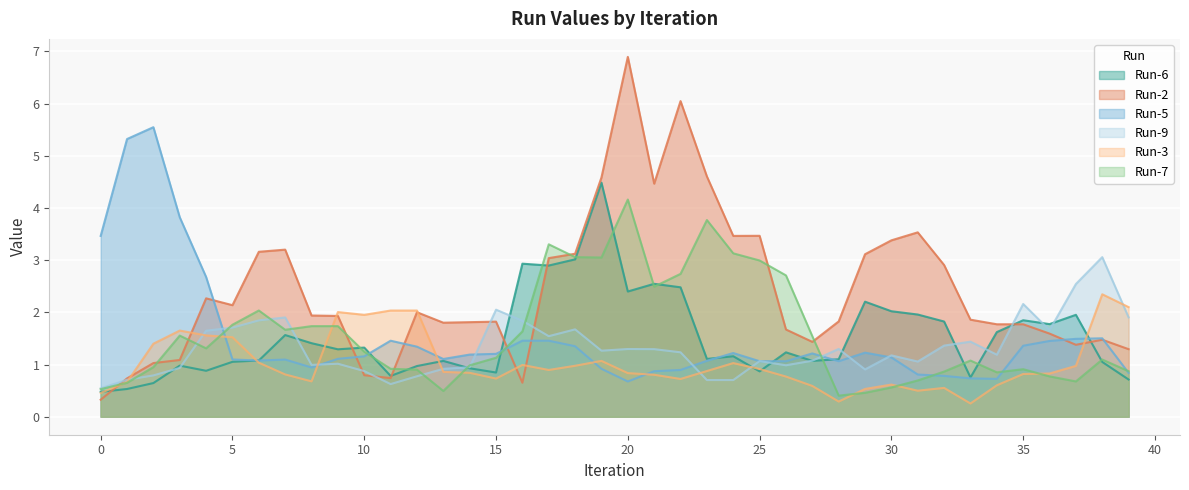

In Run-3, how many points are lower than both neighbors (excluding endpoints)?

8